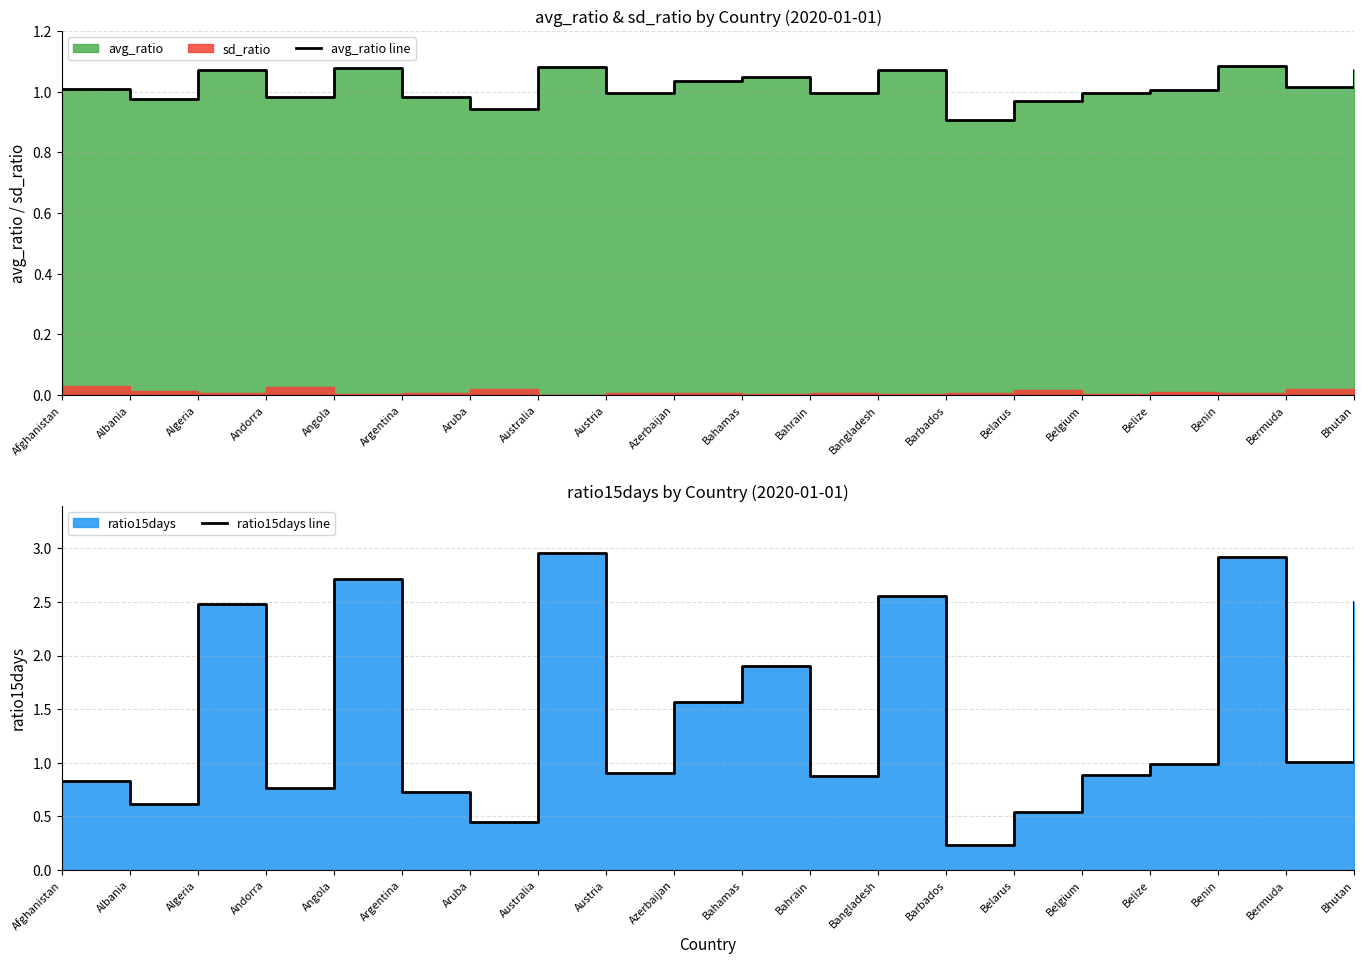

What is the average value of the avg_ratio line series?

1.0